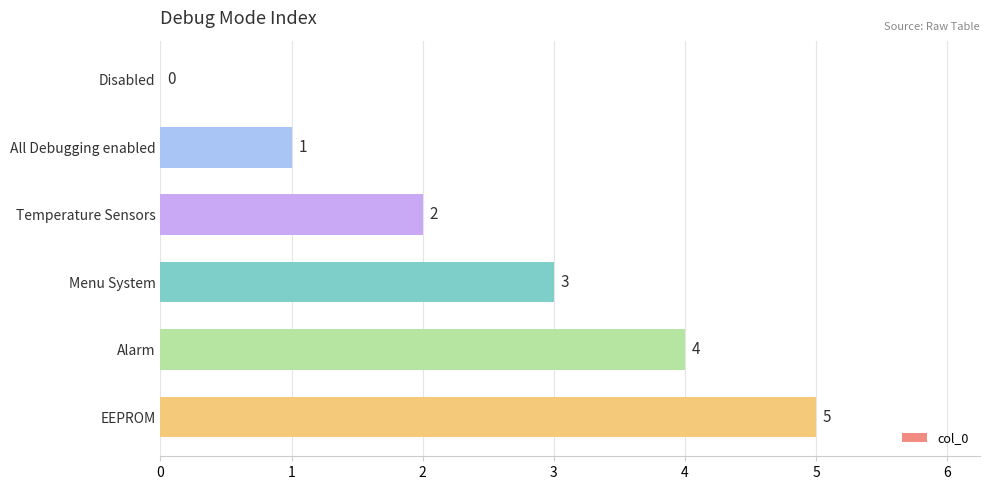

Where is the data nearest to the value 2?

Temperature Sensors